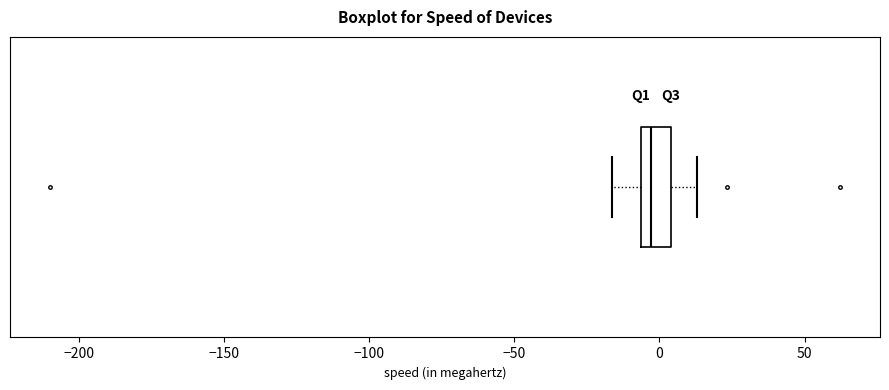

Read this box plot against the x-axis: the position of the median line, the range covered by the box, and the ends of both whiskers. The values are not printed on the chart, so give them approximately, as read against the axis.

median -5 (just right of the box's left edge), box -5 to 5, whiskers -15 to 15